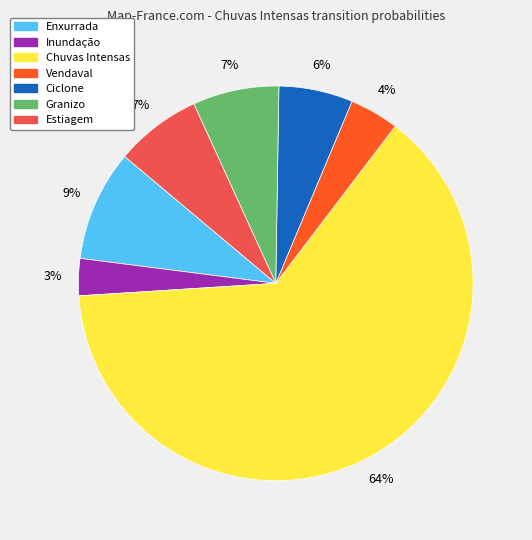

How many segments does this pie chart have?

7